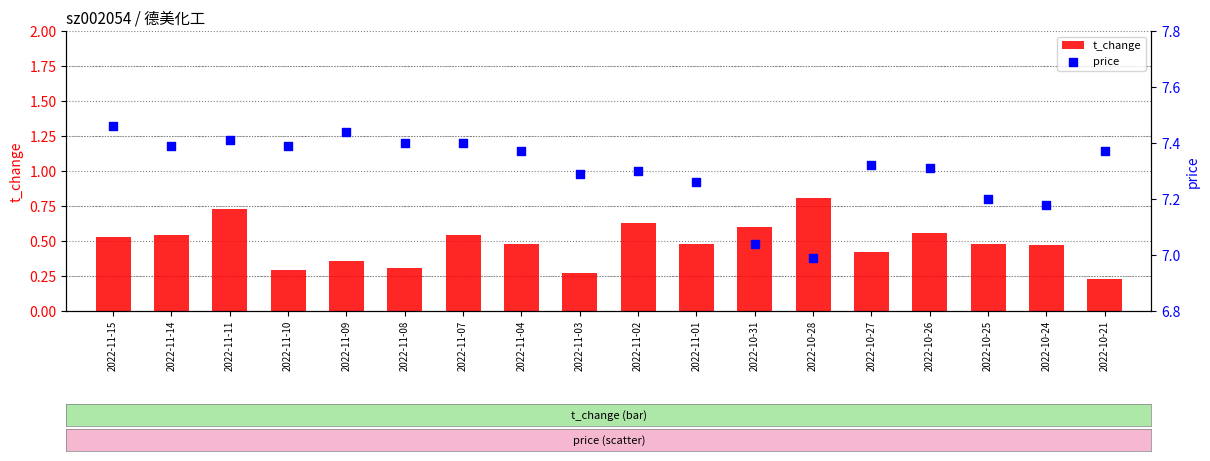

What are all the series names shown in the legend?

t_change, price